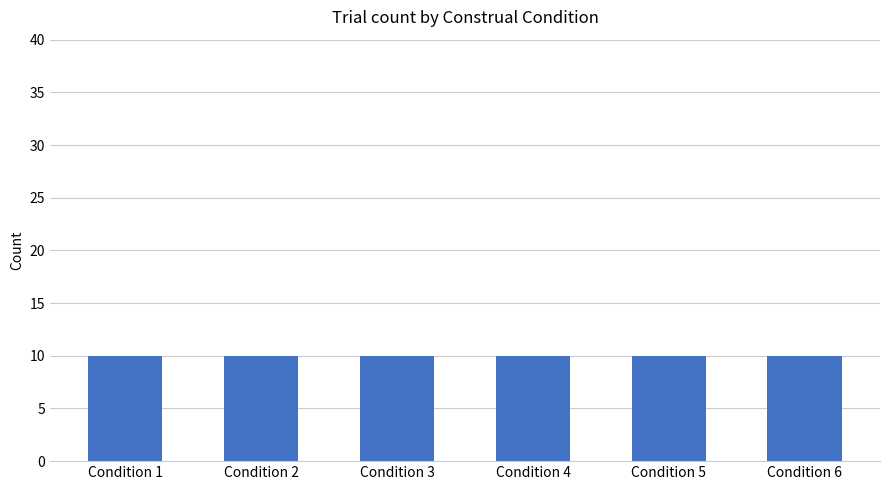

True or false: the data shows 6 at 1.

False